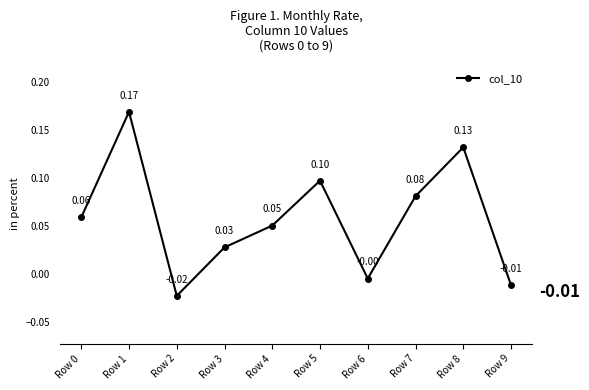

How many values exceed 0?

7